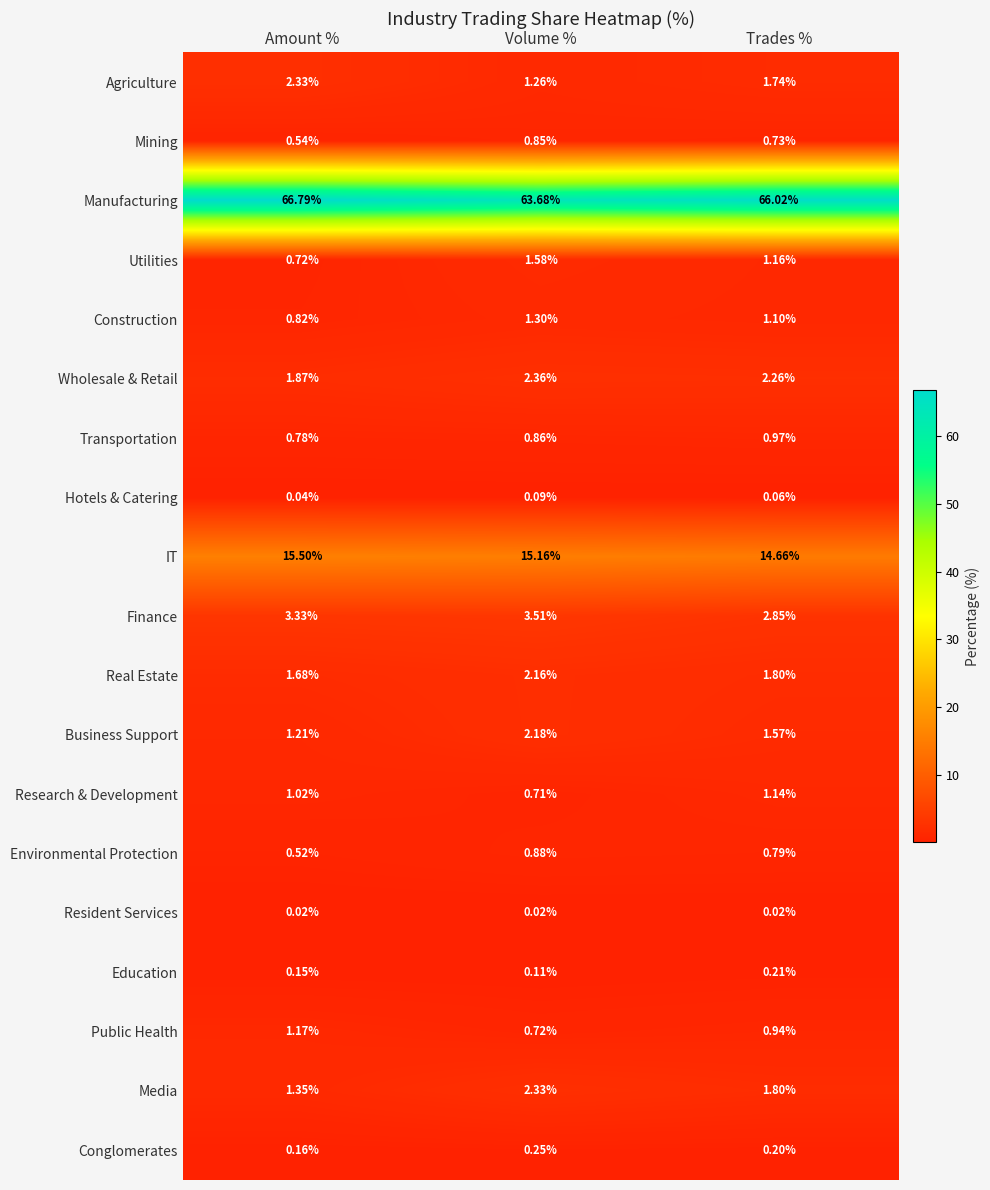

At which label does Finance first exceed 3?

Amount %